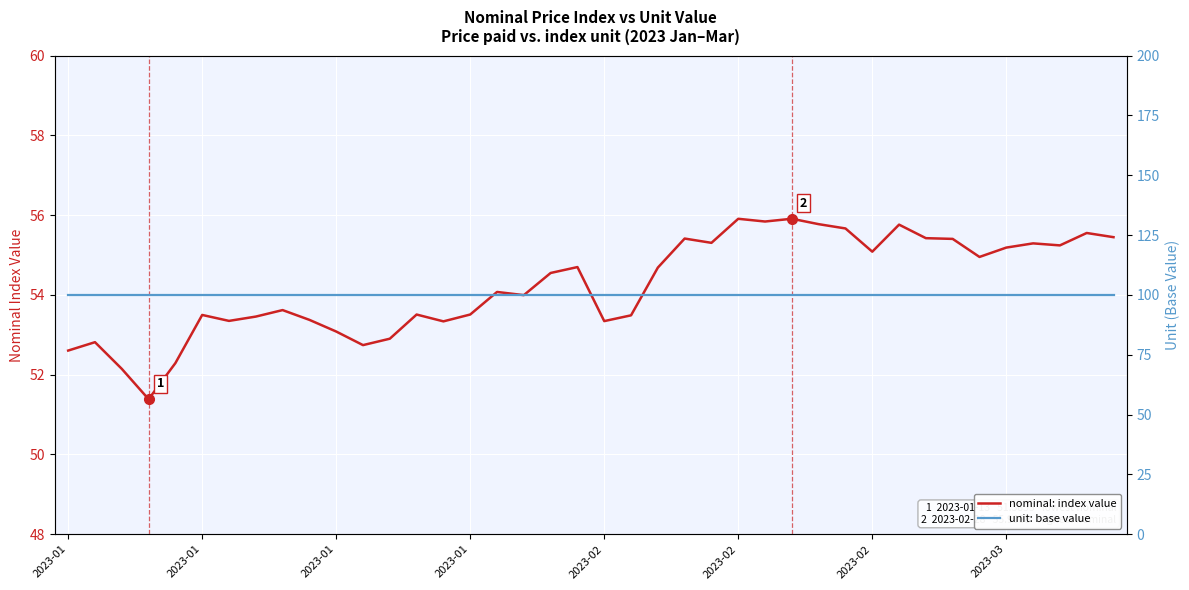

Between 32 and 16, which is larger?

32